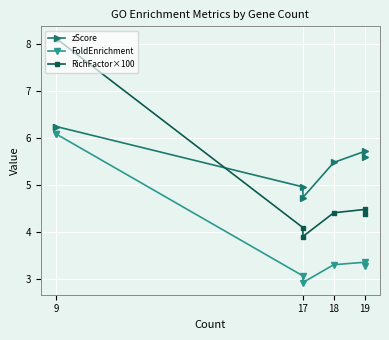

What is the label of the 7th point from the right?

9